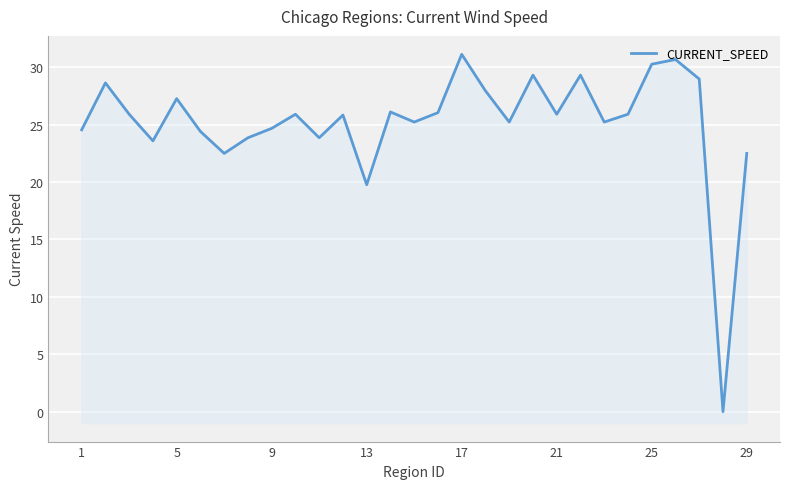

What is the value of the 1st point from the left?

24.6